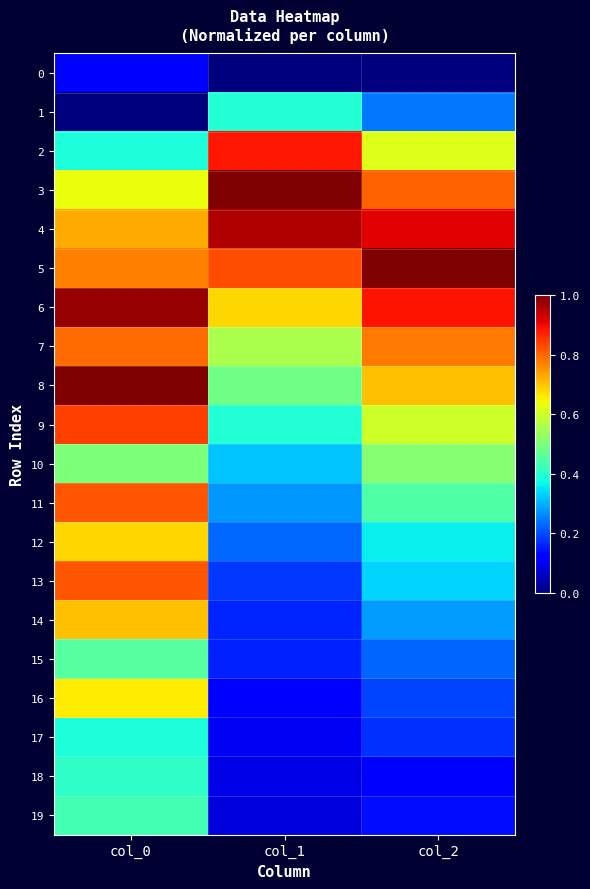

Between col_1 and col_0, which is larger?

col_0